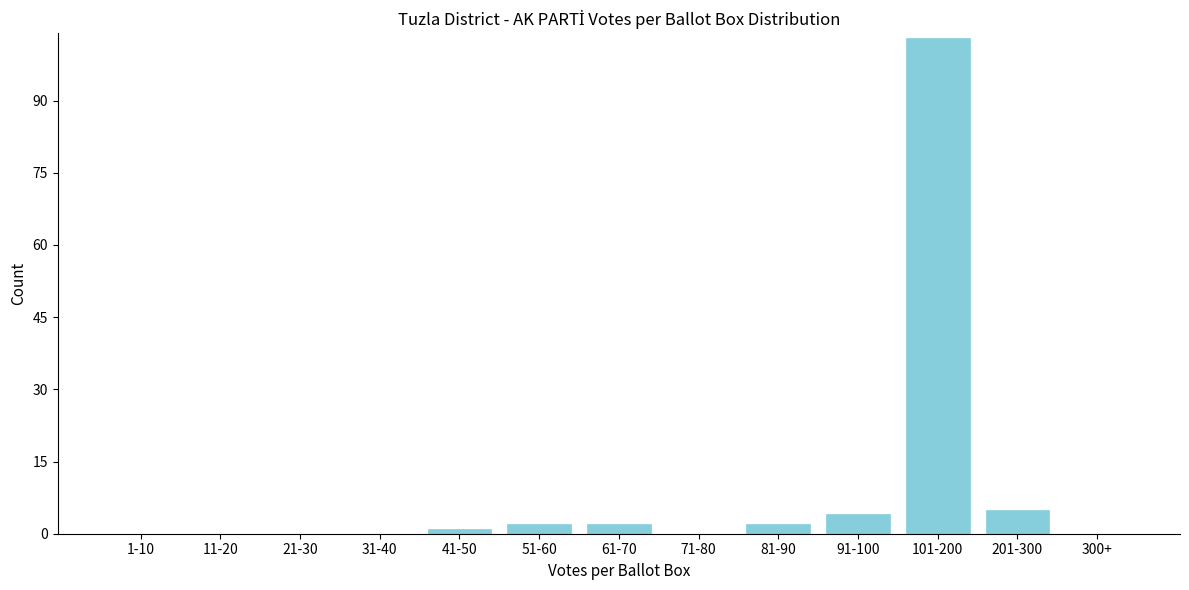

Reading left to right, list all the values displayed in this chart.

1-10=0	11-20=0	21-30=0	31-40=0	41-50=1	51-60=2	61-70=2	71-80=0	81-90=2	91-100=4	101-200=103	201-300=5	300+=0